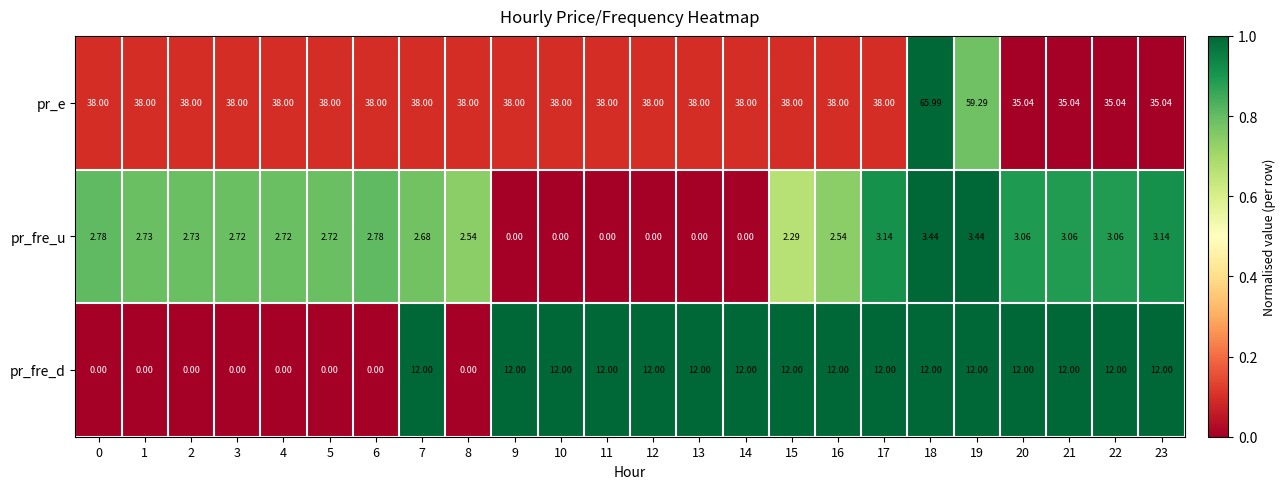

Which series has the widest spread of values?

pr_e